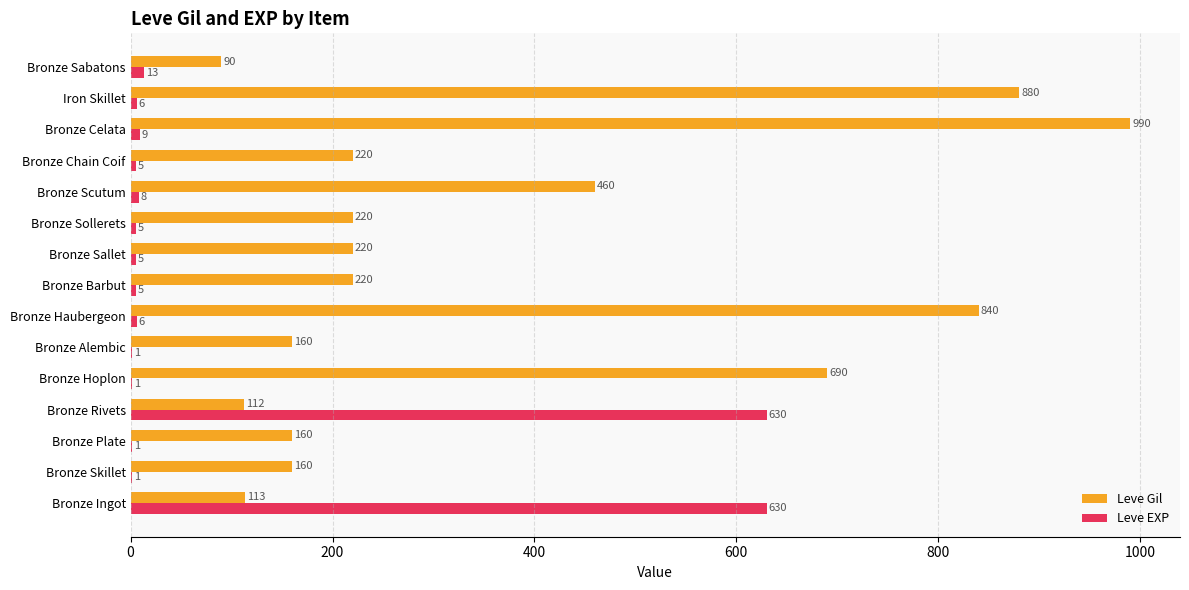

Read the Leve Gil value at Bronze Hoplon, to the nearest 50.

700